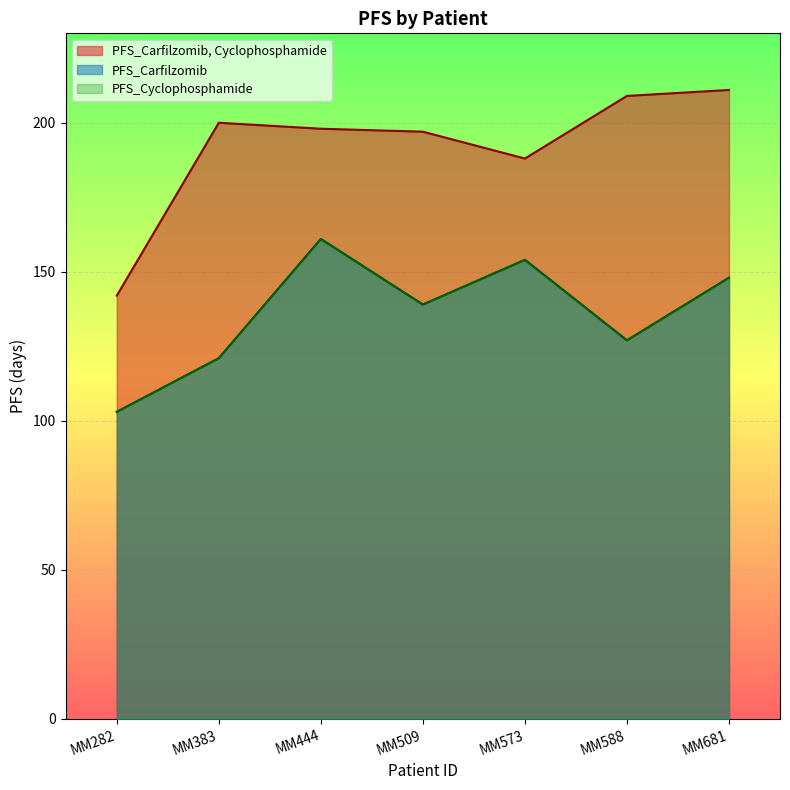

Which label corresponds to the smallest value in the chart?

MM282